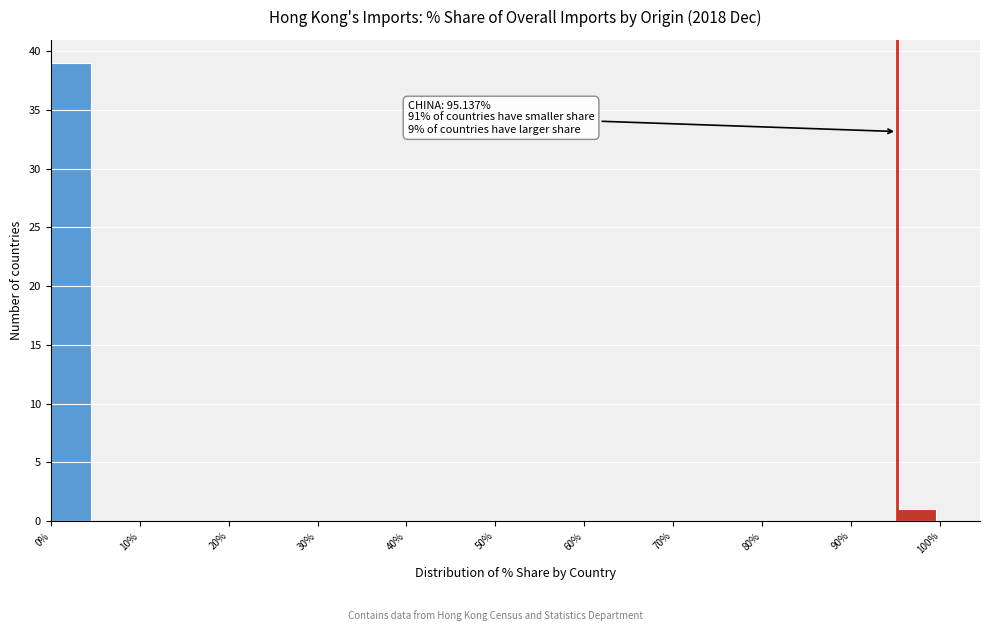

Over which range of the x-axis is the bar tallest?

0 to 5